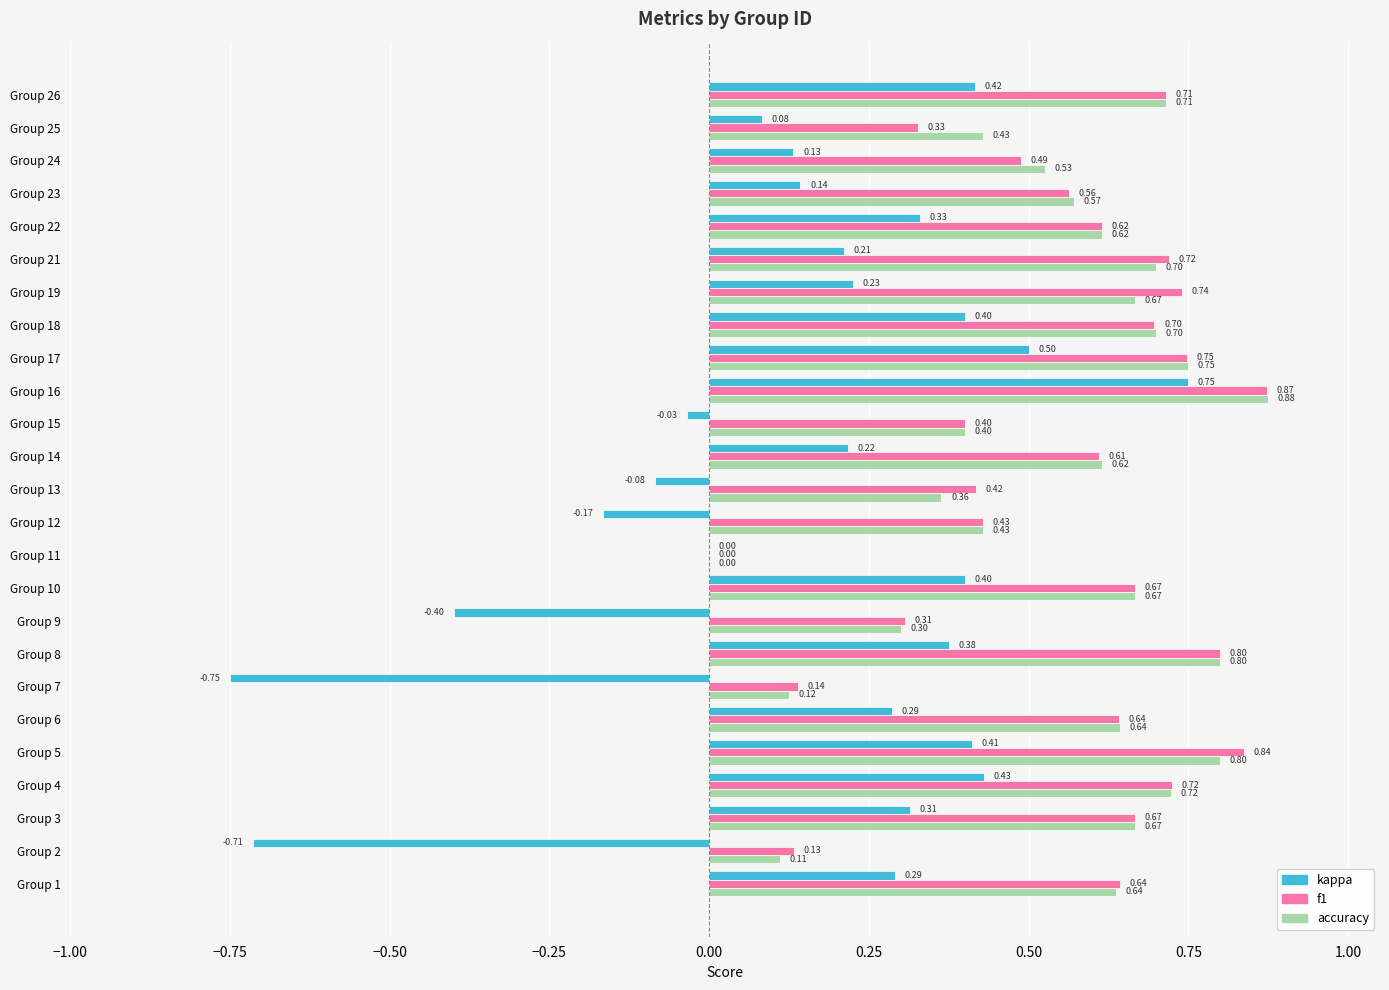

What is the sum of all accuracy values?

13.8